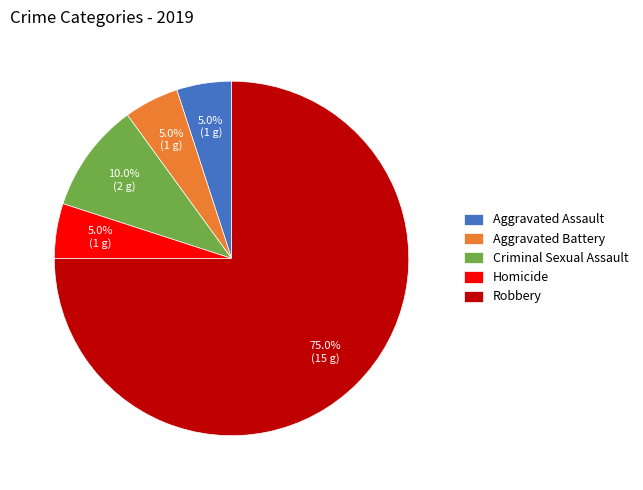

Does any single category account for the majority?

Yes